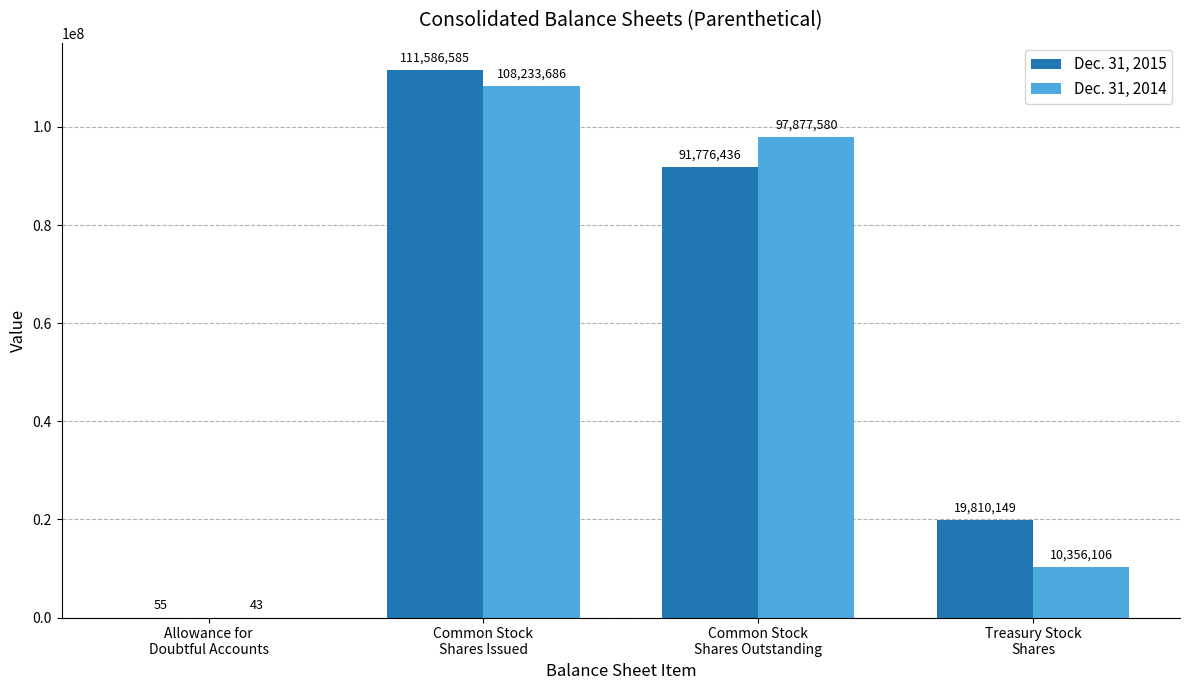

Reading left to right, what are all the values shown in this chart?

Dec. 31, 2015: 55	111586585	91776436	19810149
Dec. 31, 2014: 43	108233686	97877580	10356106